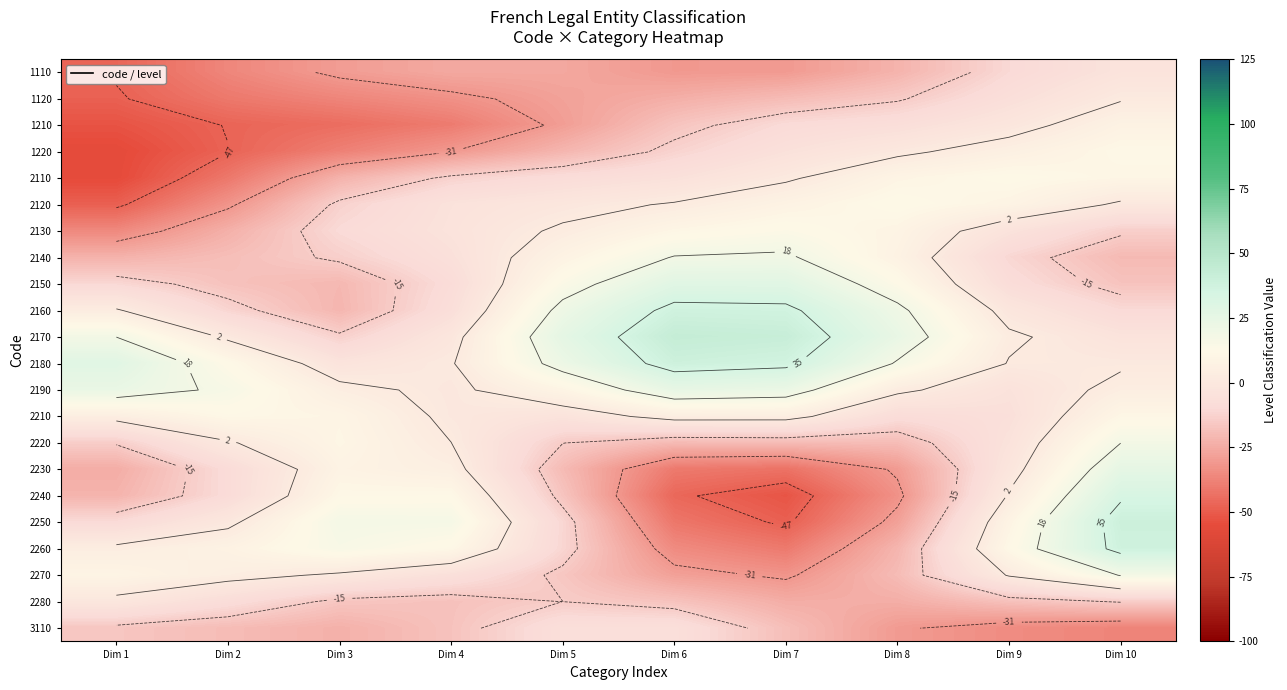

Rank the categories by 2280 value from lowest to highest.

Dim 7, Dim 8, Dim 9, Dim 4, Dim 6, Dim 3, Dim 5, Dim 10, Dim 2, Dim 1